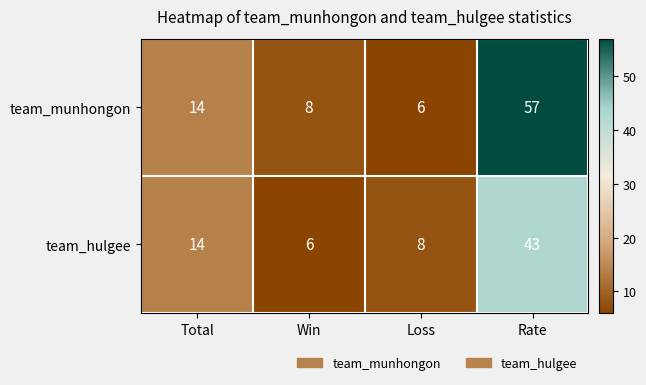

At which category is the sum across all series the highest?

Rate